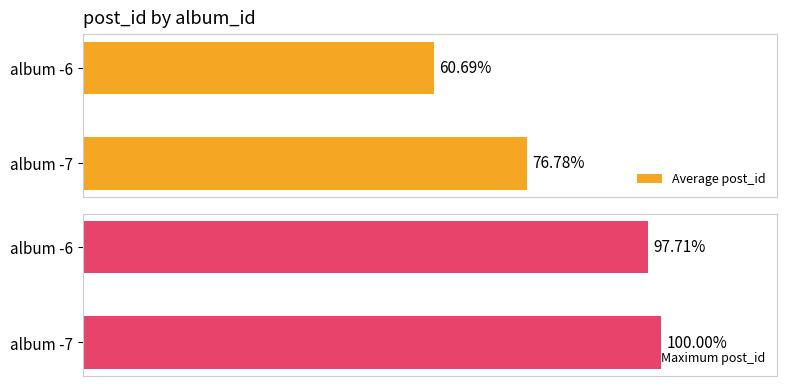

What are all the series names shown in the legend?

Average post_id, Maximum post_id